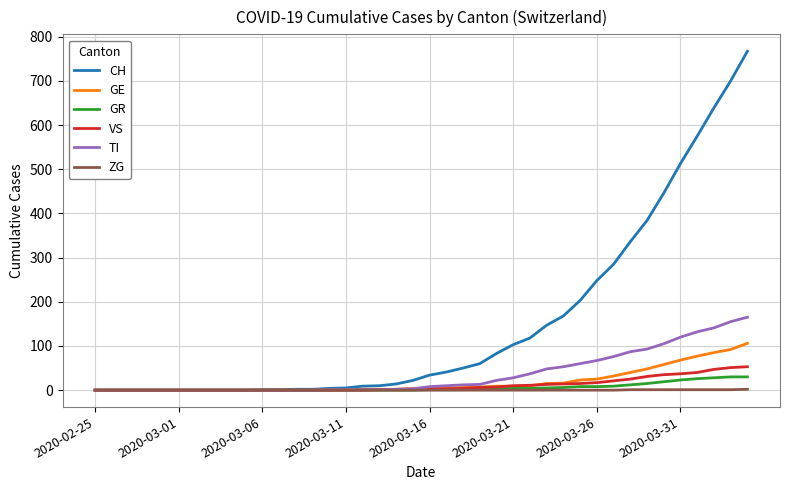

Which series has the largest total across all categories?

CH